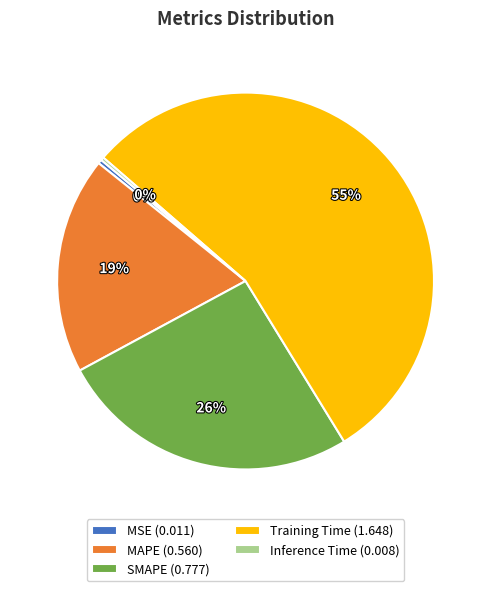

Does SMAPE (0.777) represent more than half of the total?

No